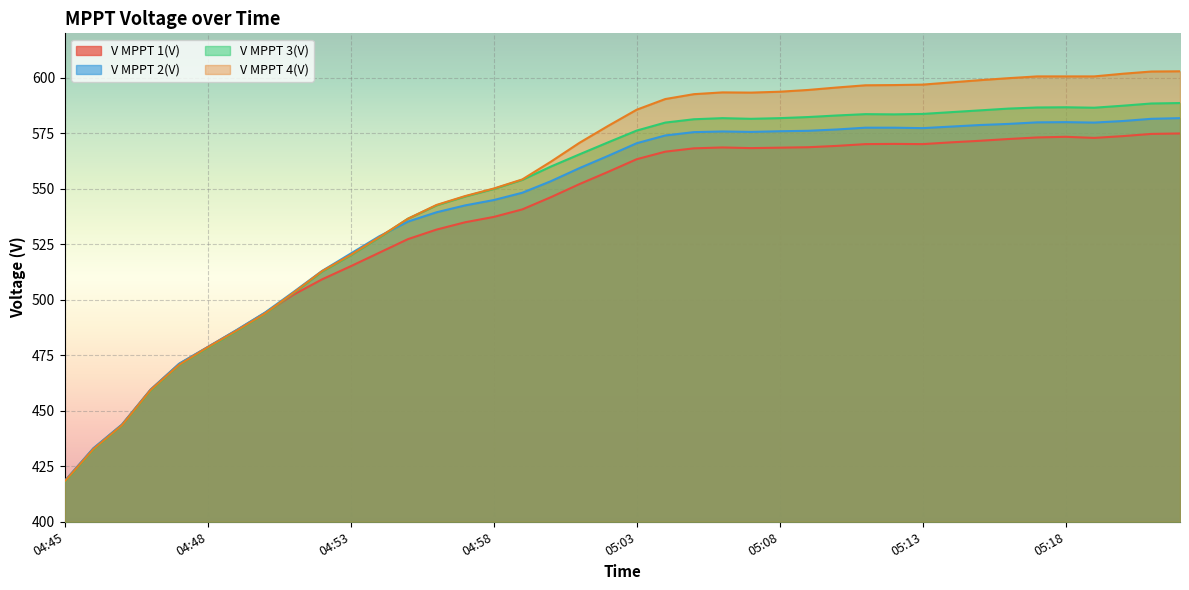

Count the number of categories in the chart.

40